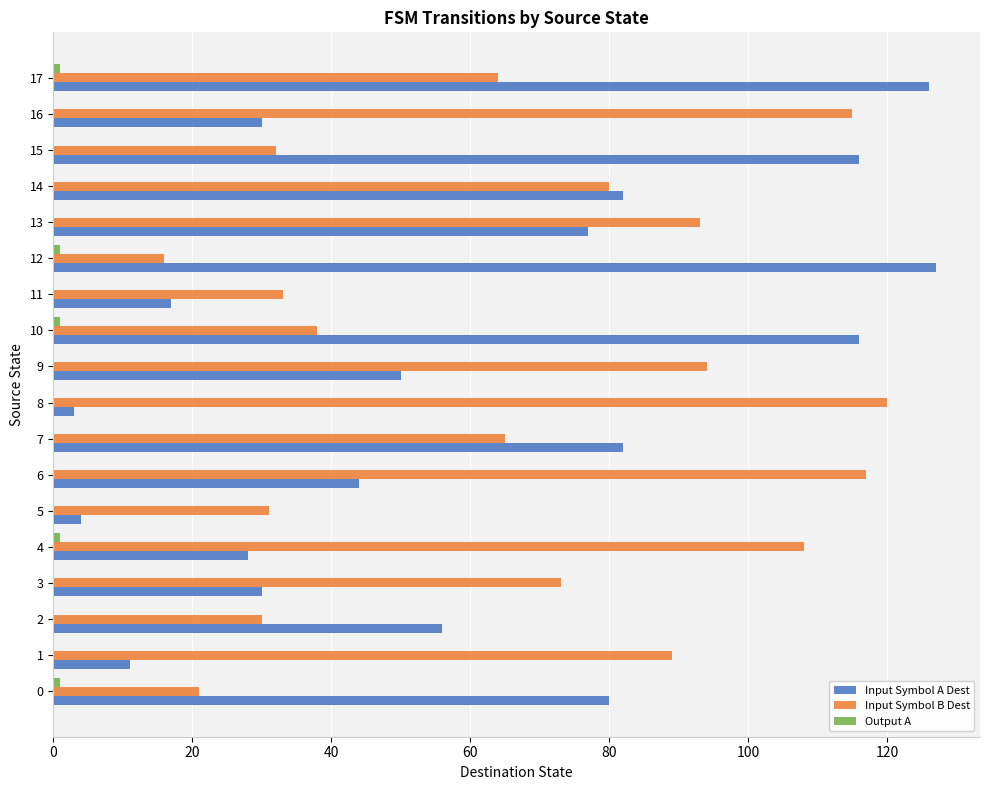

Between 7 and 13, which series saw the biggest shift?

Input Symbol B Dest